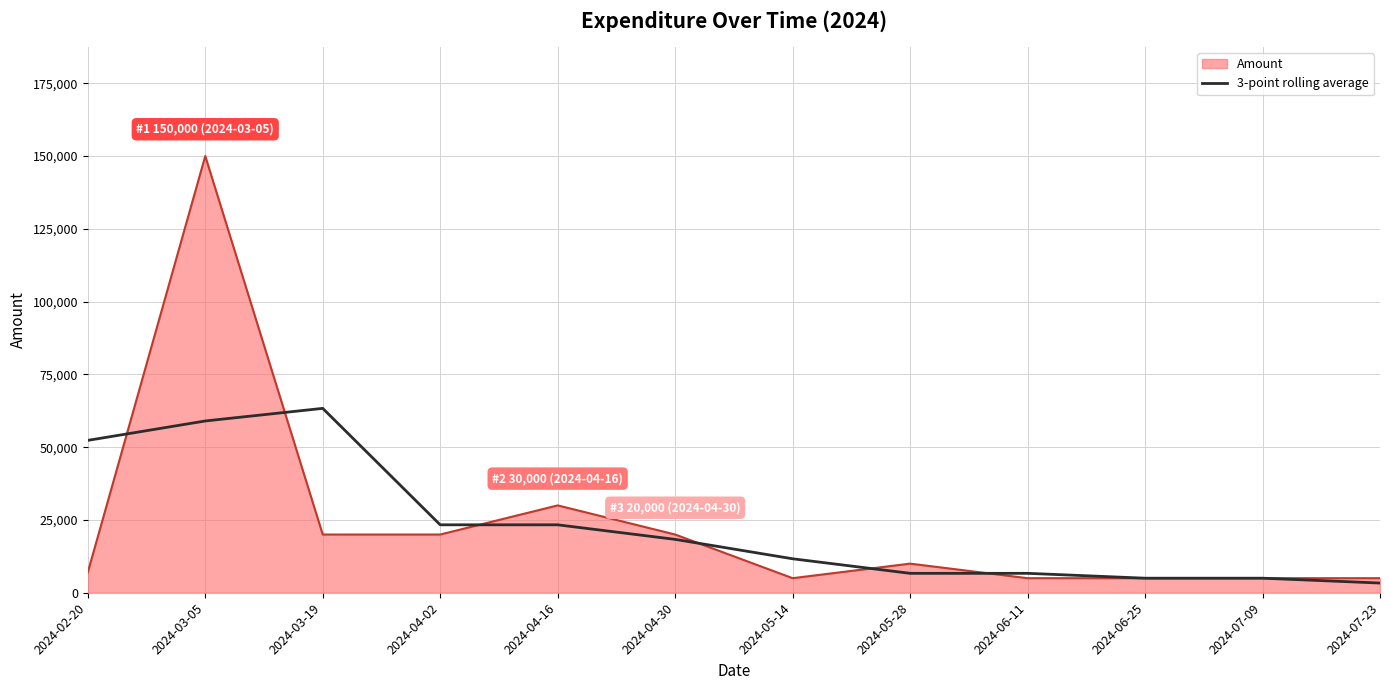

What is the total value across all series at 2024-04-02?

43333.3